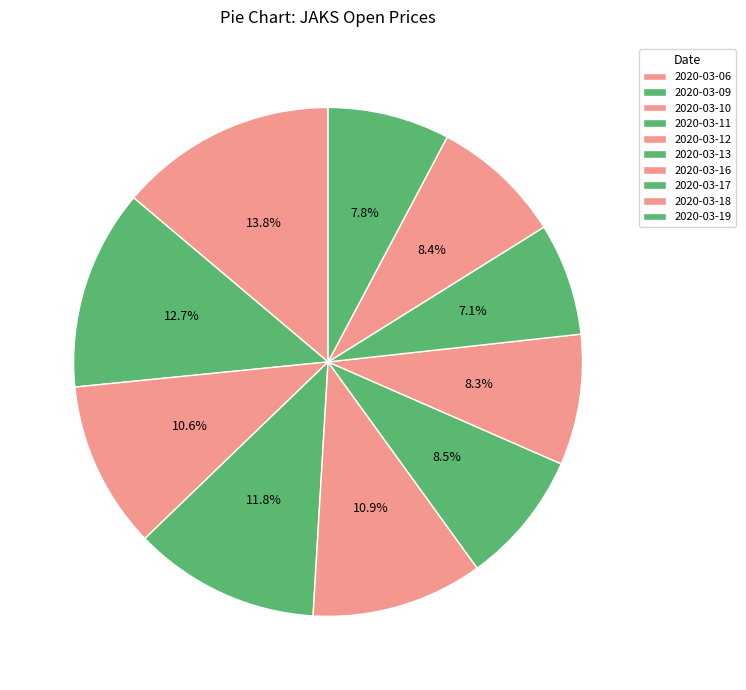

How many slices are in this pie chart?

10